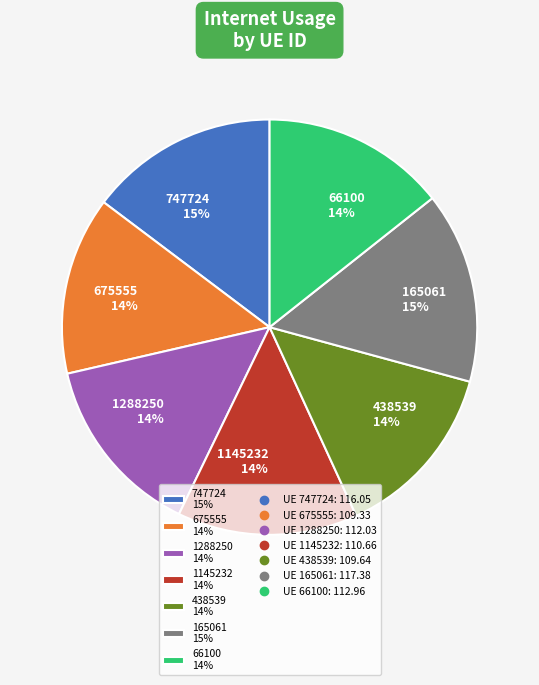

How many slices are in this pie chart?

7